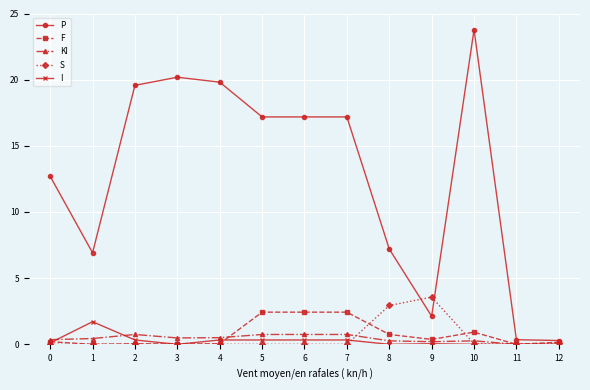

At which category does I reach its first local peak?

1